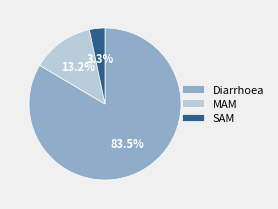

Which category accounts for the majority?

Diarrhoea